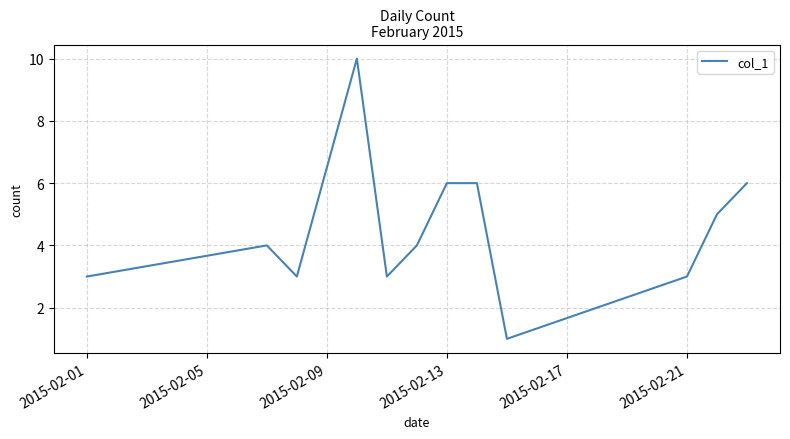

Is this an area chart (filled region under the line)?

No